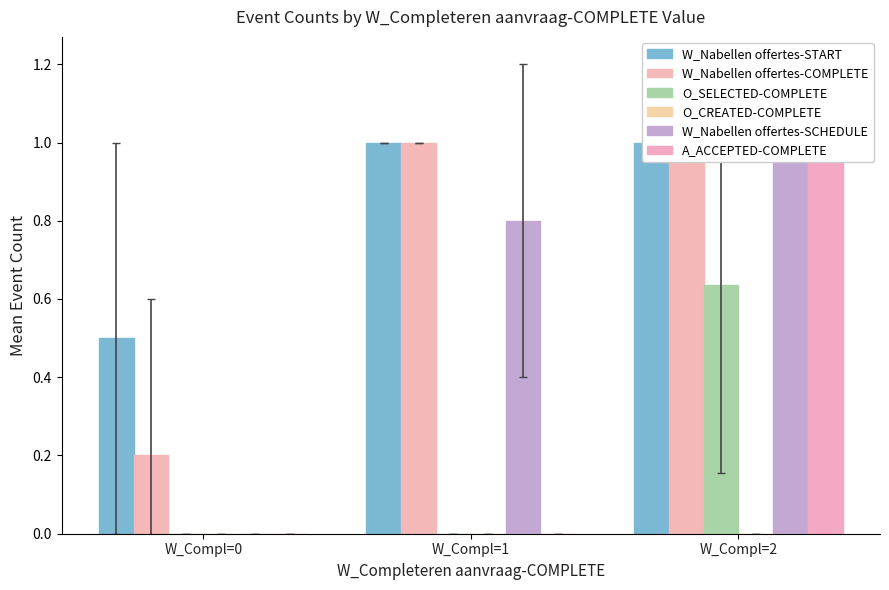

Which series changed the most between W_Compl=0 and W_Compl=1?

W_Nabellen offertes-COMPLETE